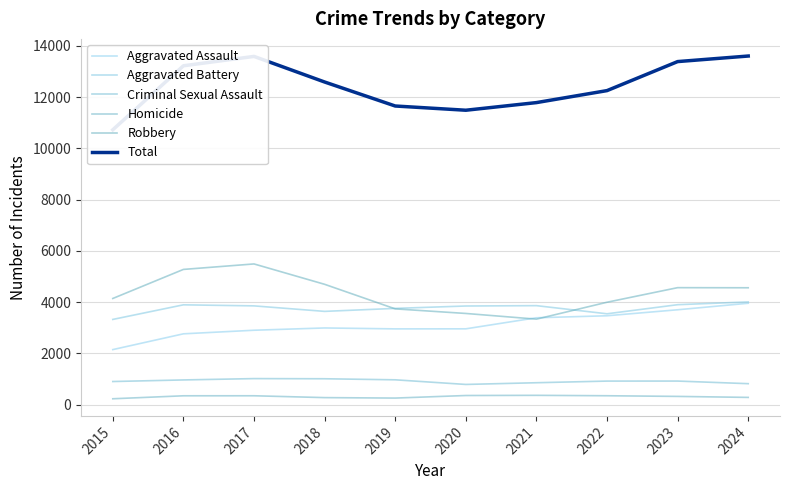

True or false: Homicide and Total intersect in this chart.

False